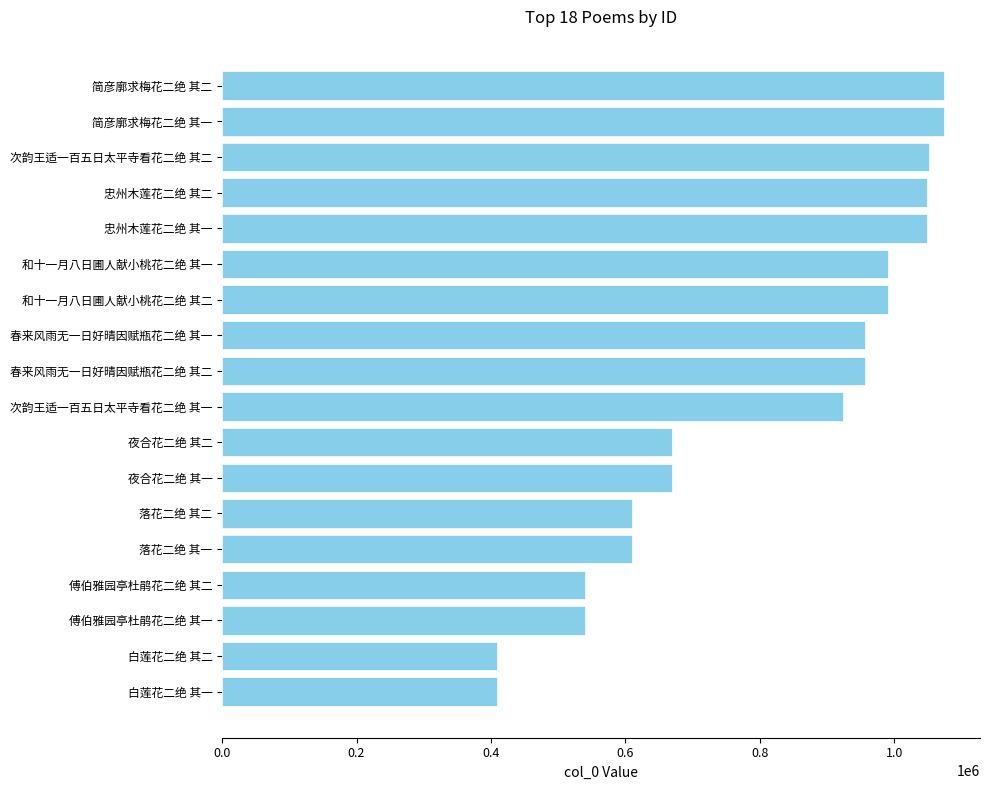

What value does the data have at 和十一月八日圃人献小桃花二绝 其二?

990658